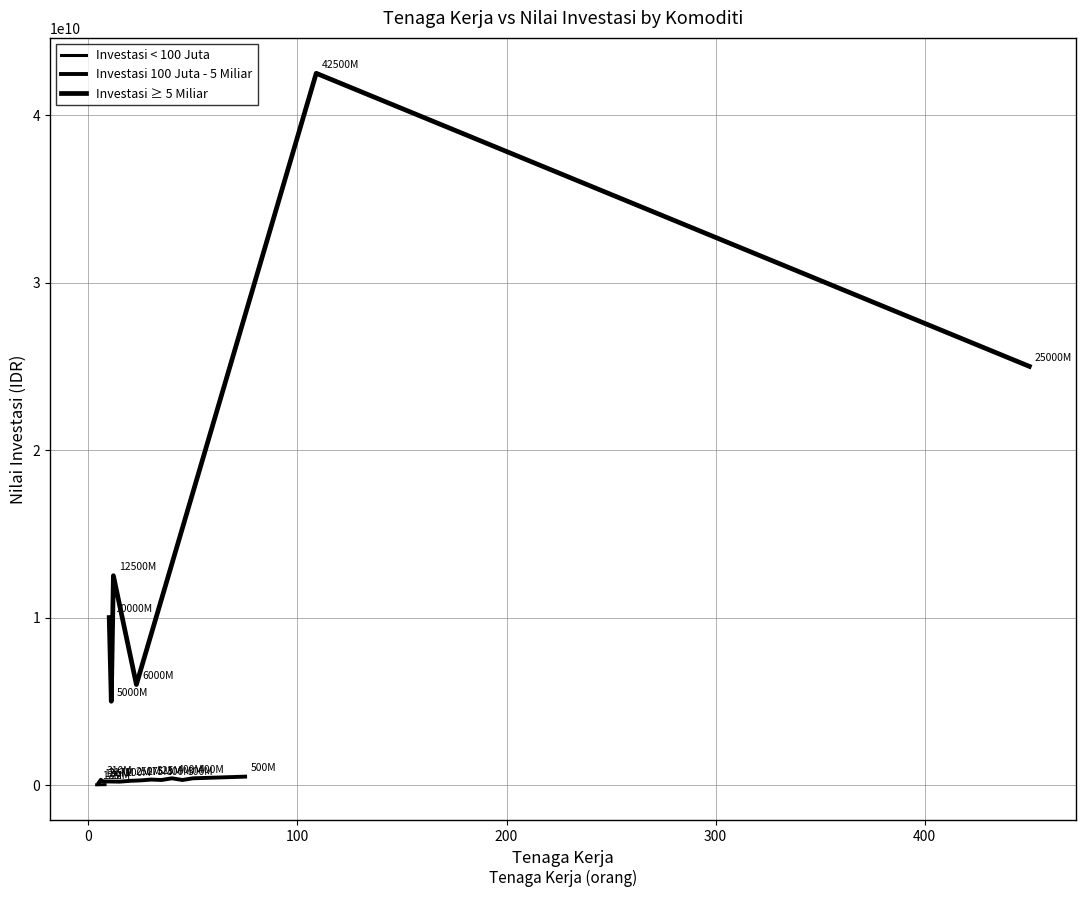

Reading left to right, transcribe all the data shown in this chart.

Alat Transportasi: 5000000000	500000000	500000000	600000000	700000000	15000000000	12500000000	20000000	15000000	12000000	15000000	15000000	15000000	25000000	25000000	30000000	20000000	6000000000	5000000000	500000000	300000000	200000000	250000000	25000000000	250000000	300000000	400000000	400000000	300000000	300000000	300000000	250000000	250000000	250000000	300000000	42500000000	350000000	400000000
Tenaga Kerja: 10	6	5	7	6	10	12	6	5	4	5	5	8	7	7	8	6	23	11	75	25	15	20	450	25	30	50	40	35	45	35	25	20	20	25	109	30	50